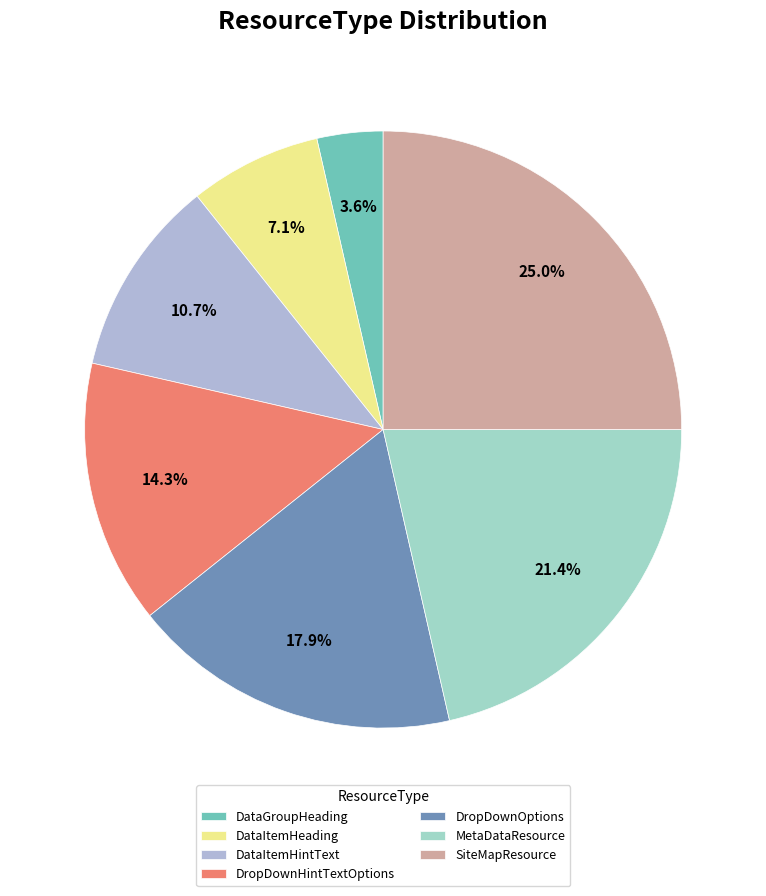

Is it true that DataGroupHeading is 15% of the pie?

False